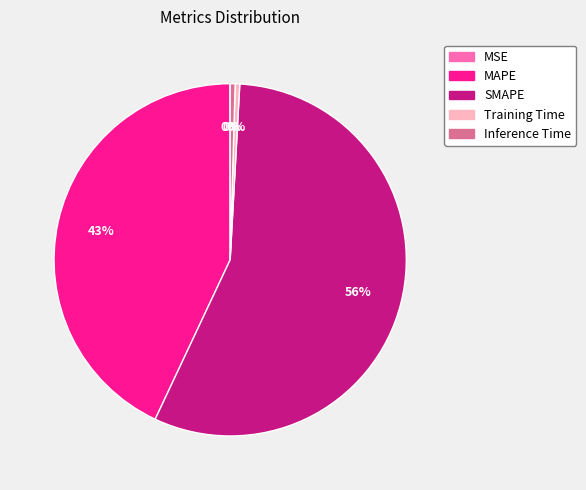

Between Training Time and MAPE, which is larger?

MAPE